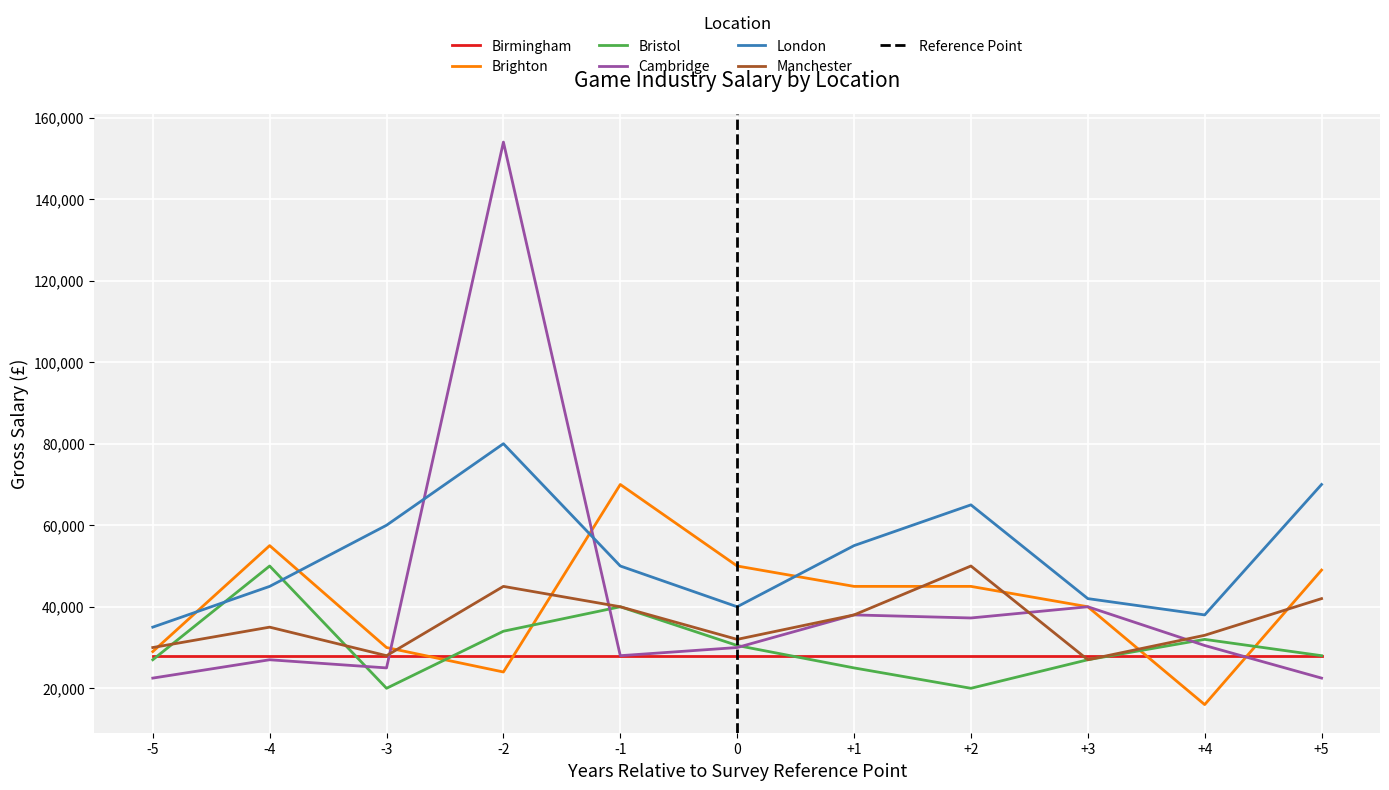

Is the value of Cambridge at -4 greater than the value of London at +3?

No